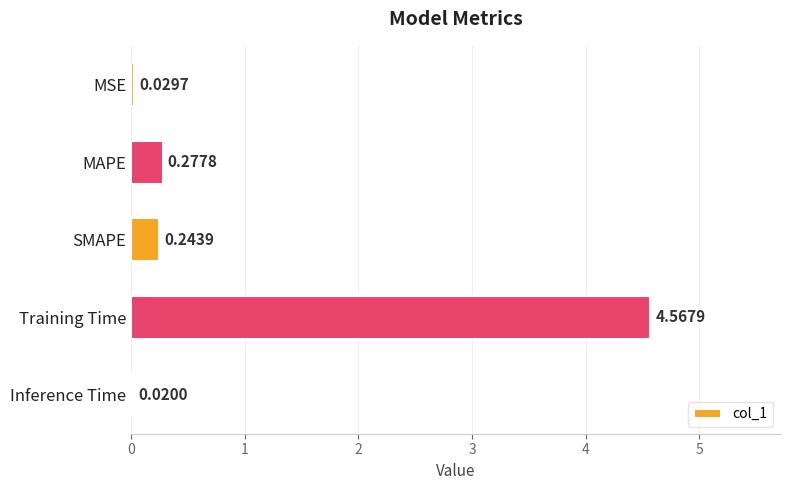

List the labels in order of value, smallest first.

Inference Time, MSE, SMAPE, MAPE, Training Time